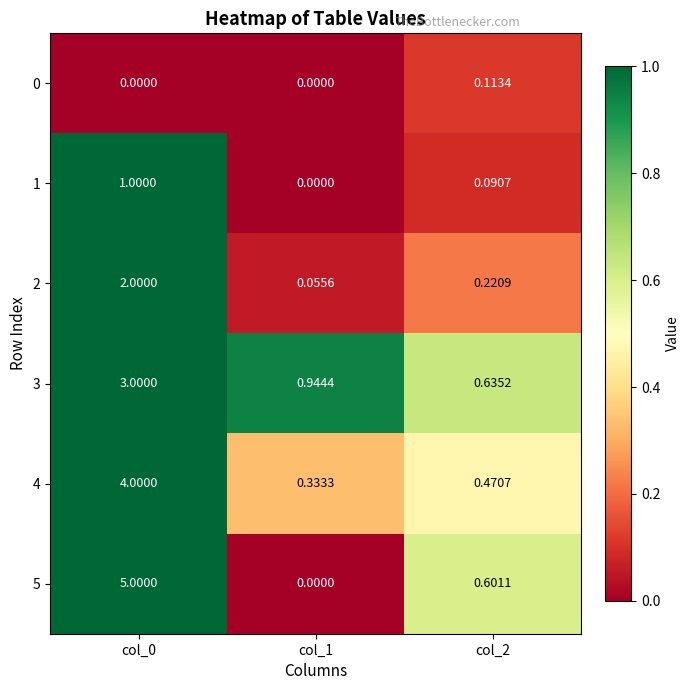

Which series has the largest total across all categories?

5